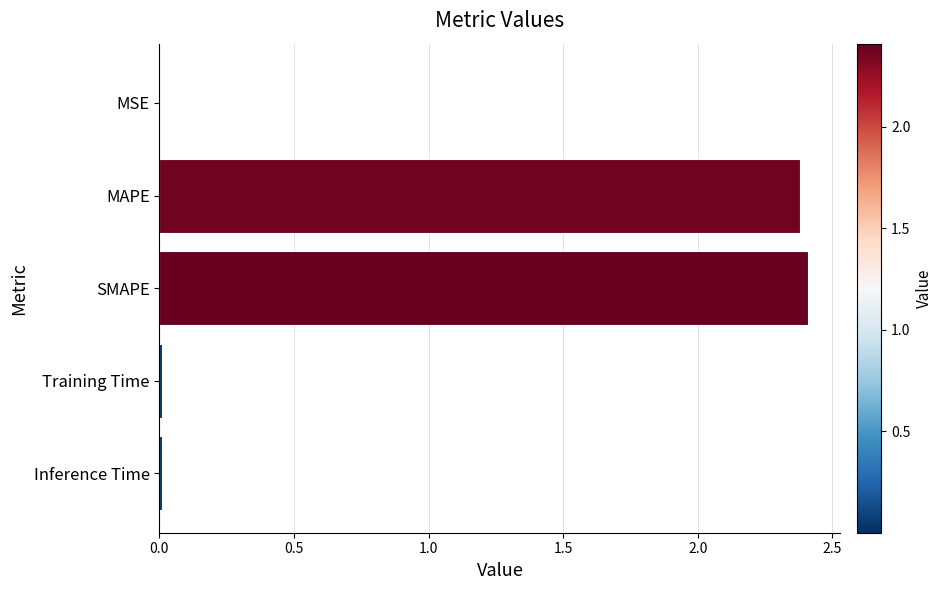

How many categories are shown in the chart?

5